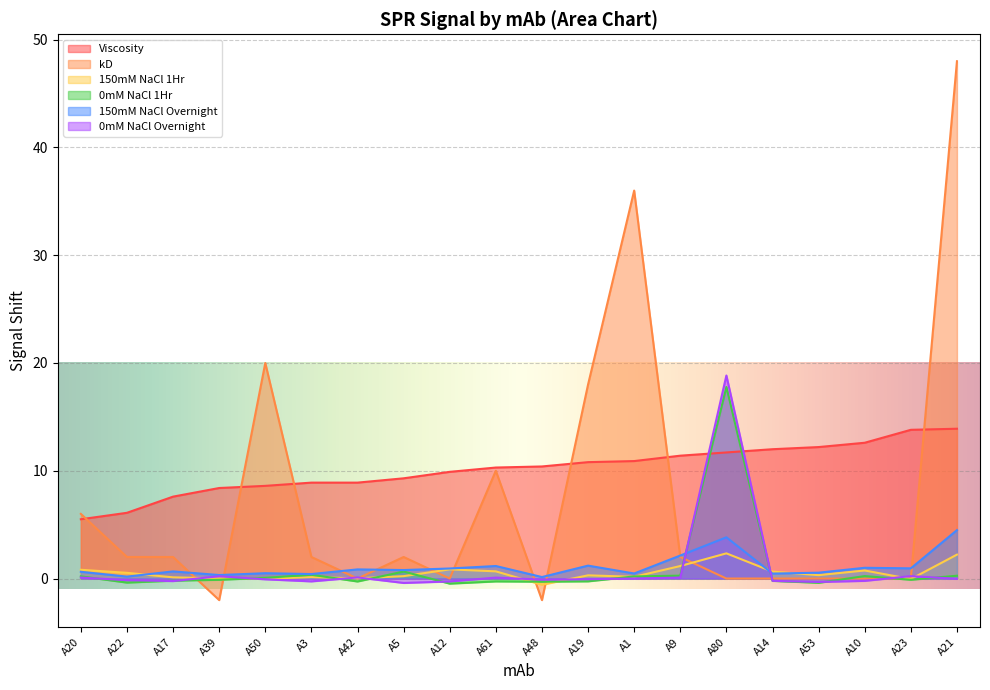

Which series has the widest spread of values?

kD